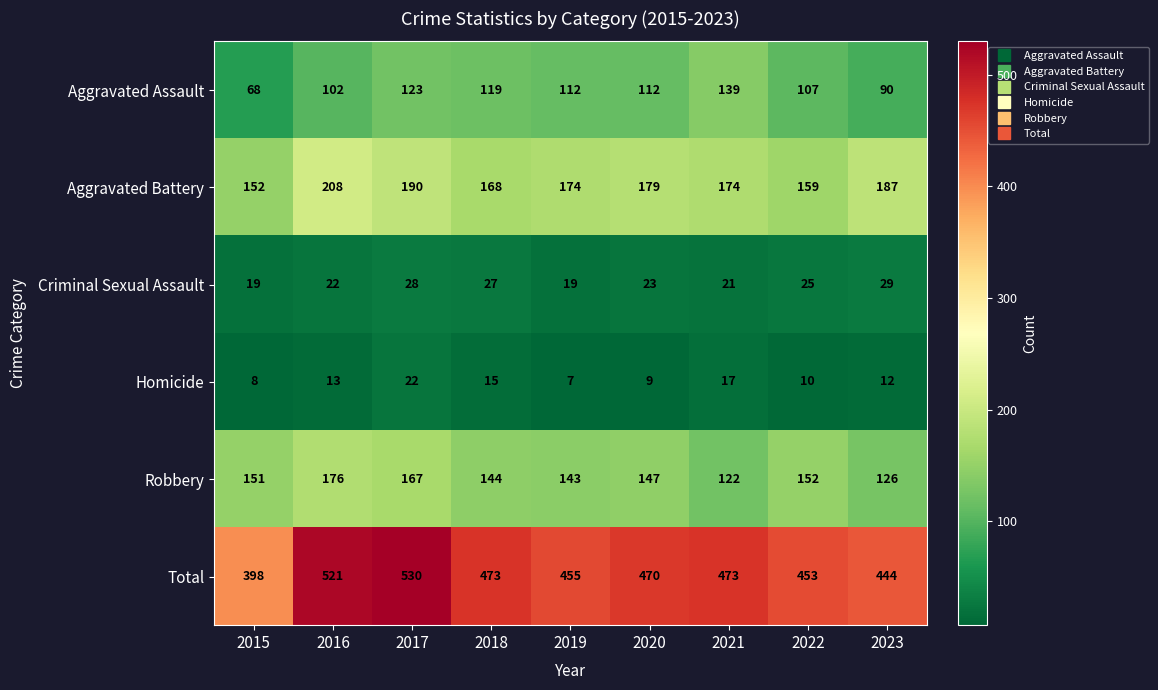

What is the minimum value for Aggravated Battery?

152